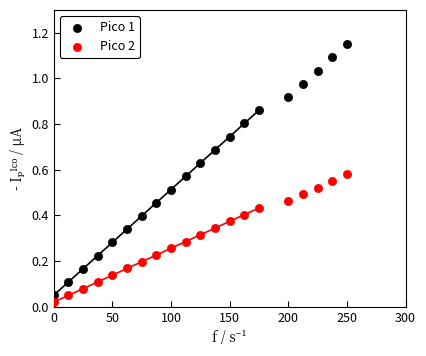

Which series has the widest spread of Y values?

Pico 1